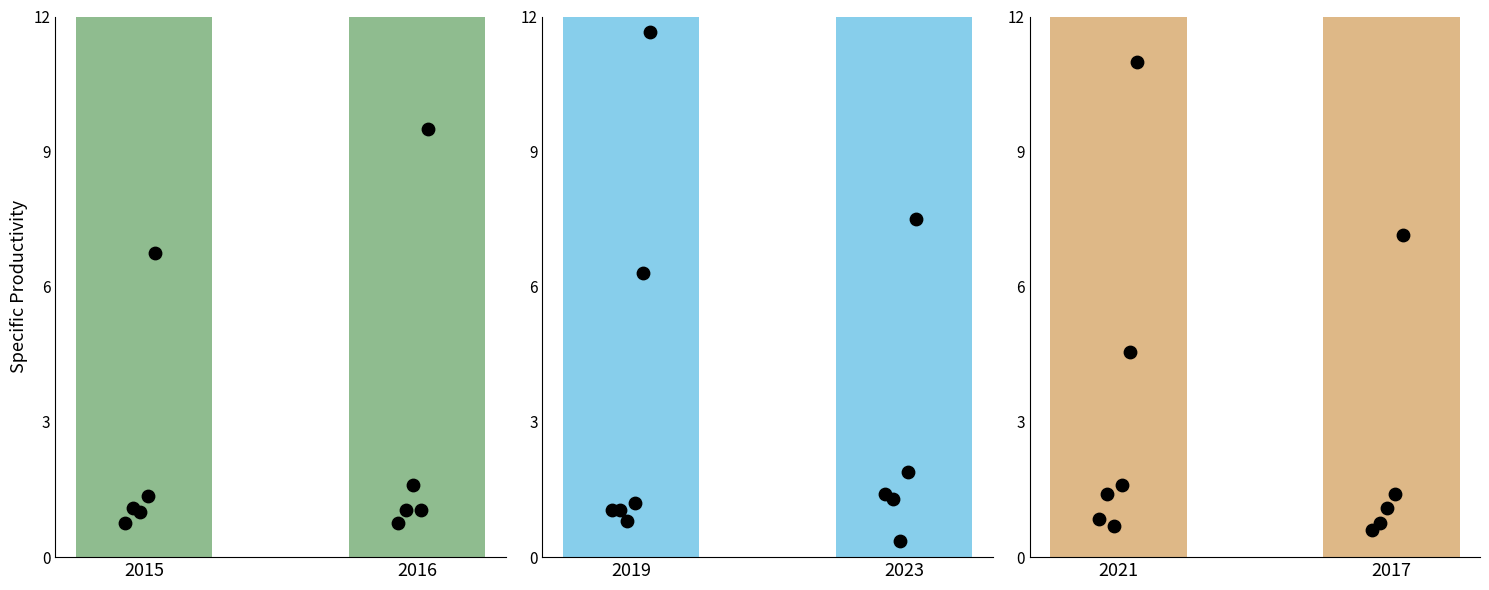

Which series contains the lowest Y value?

2023